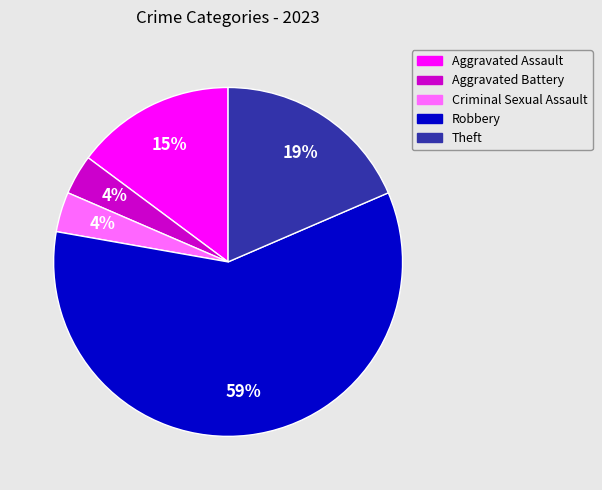

Is the sum of Robbery and Theft greater than half?

Yes